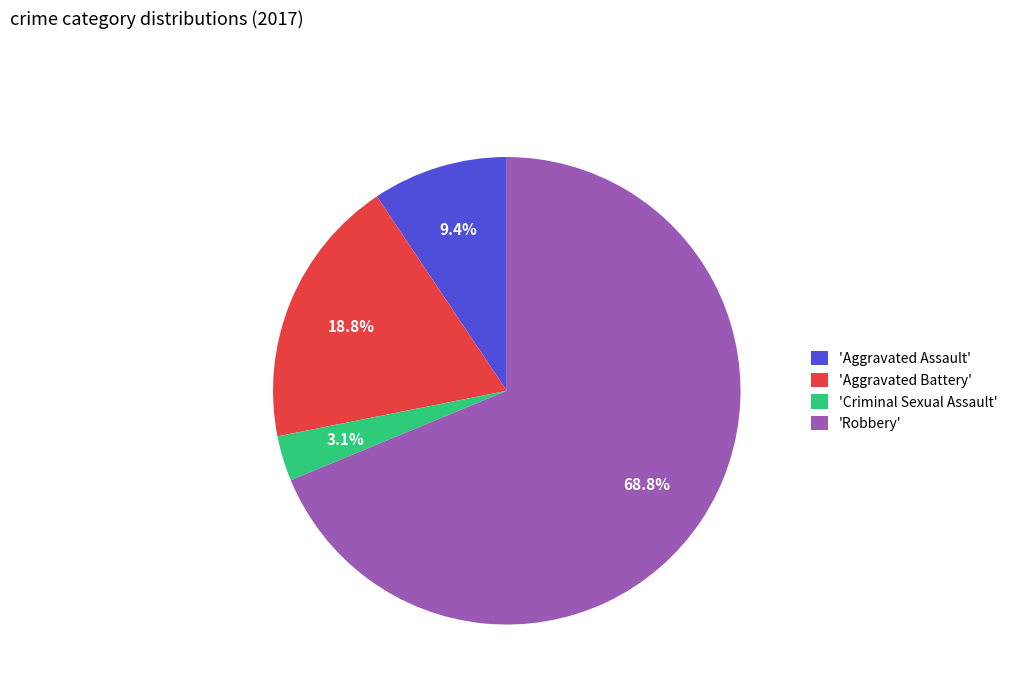

To the nearest percent, what is the average slice percentage?

25%